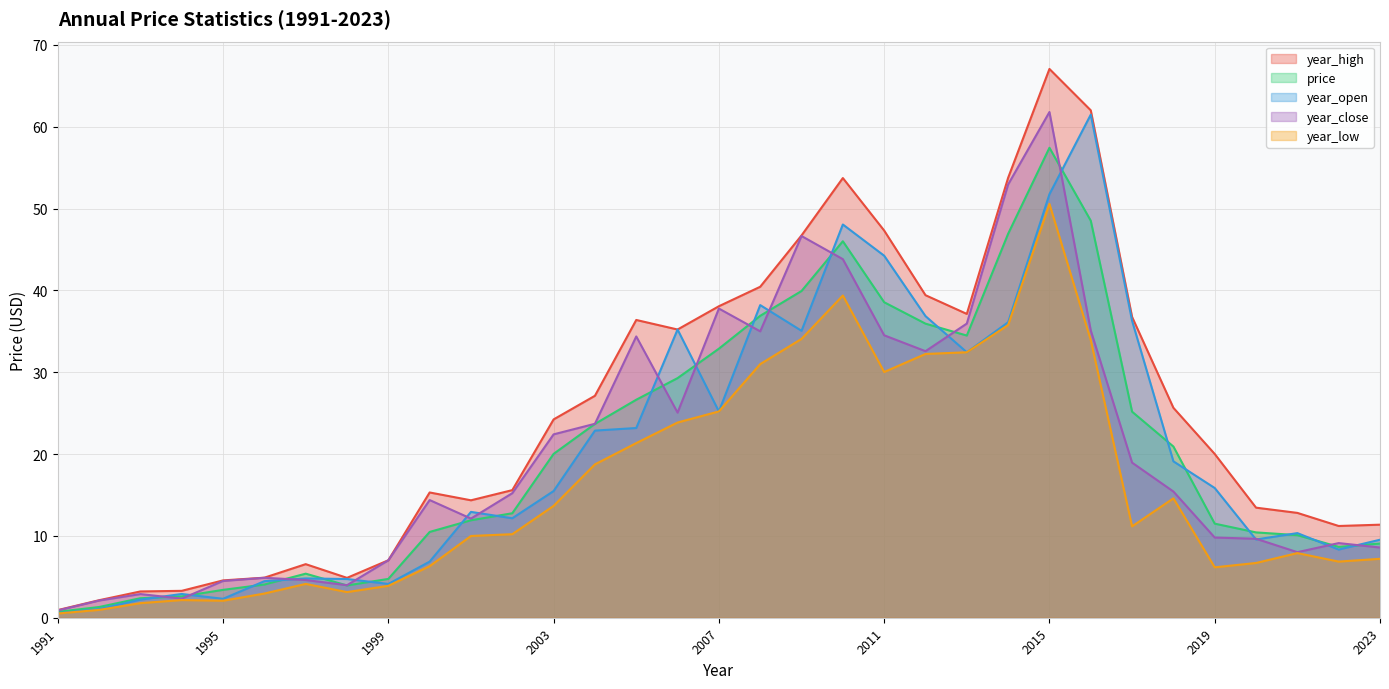

Which series ends up on top after the final intersection of year_close and price?

year_close